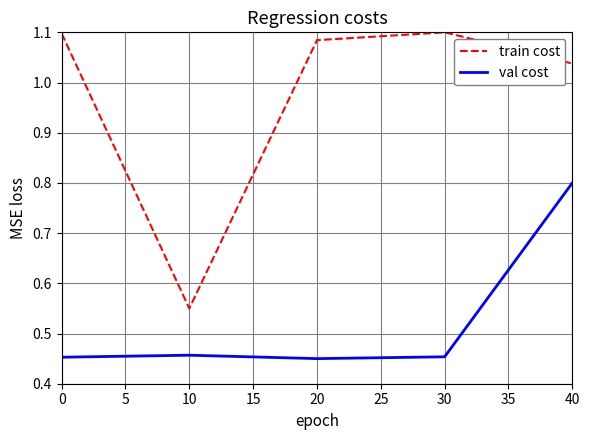

Which series has the largest total across all categories?

train cost